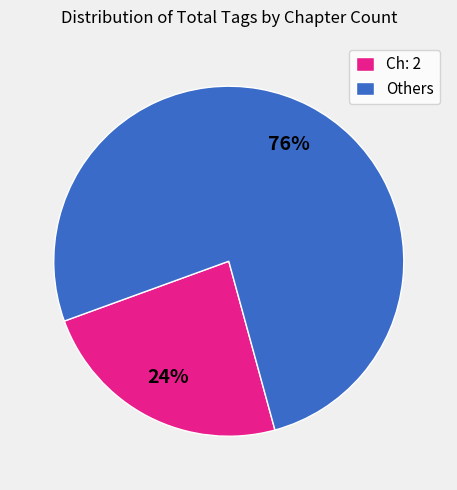

Which slice is the smallest?

Ch: 2